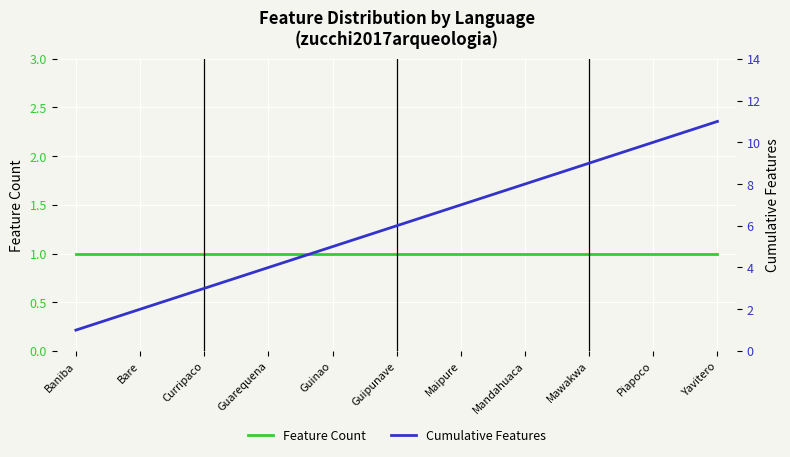

What is the approximate value of Cumulative Features at Guinao?

5